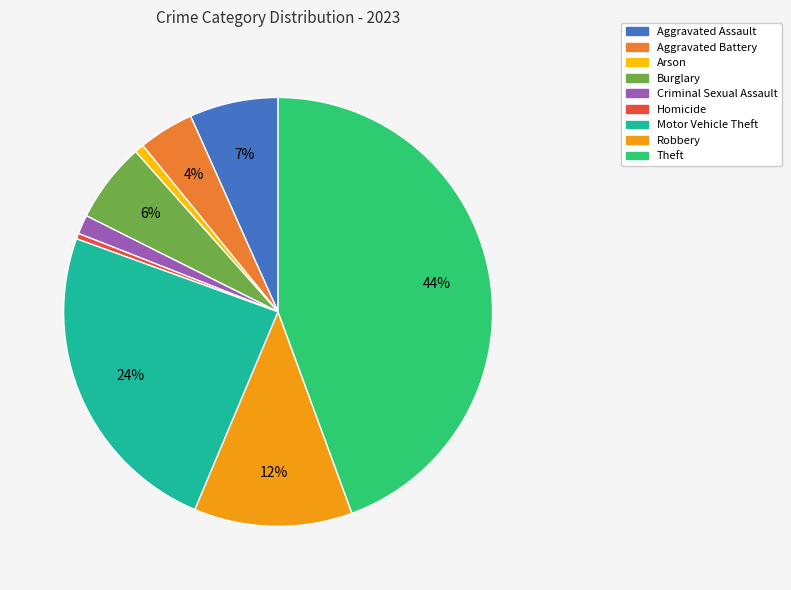

Count the number of slices in the pie.

9